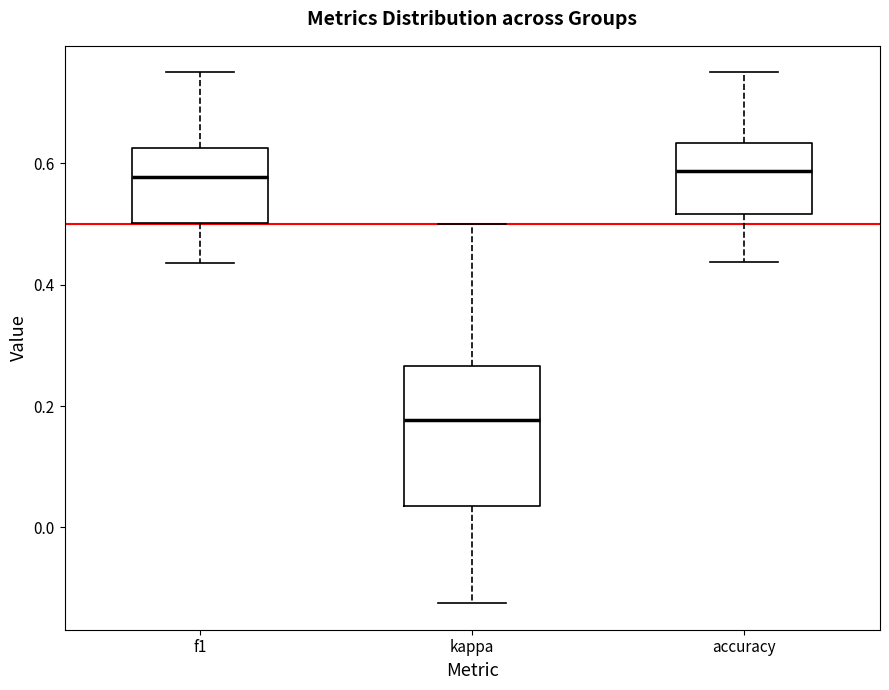

Comparing the boxes themselves (not the whiskers), which one is the tallest?

kappa